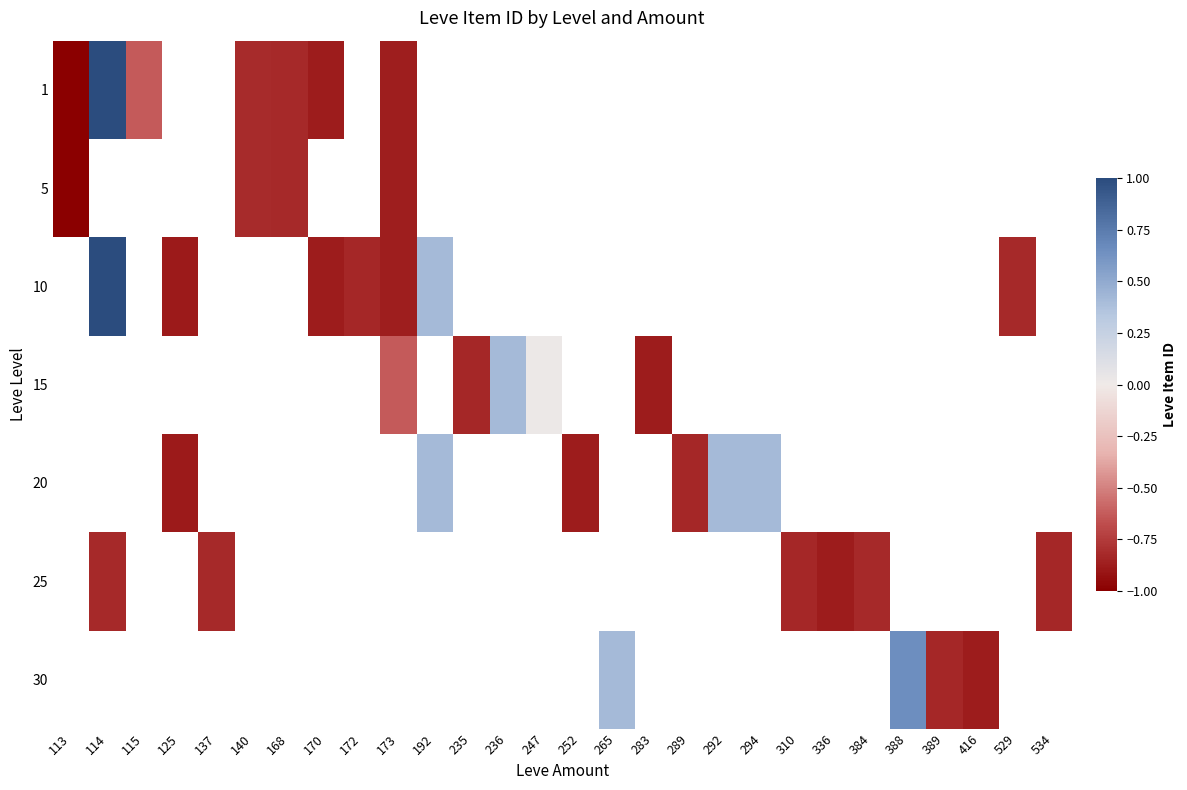

What is the minimum value shown in the chart?

-1.0